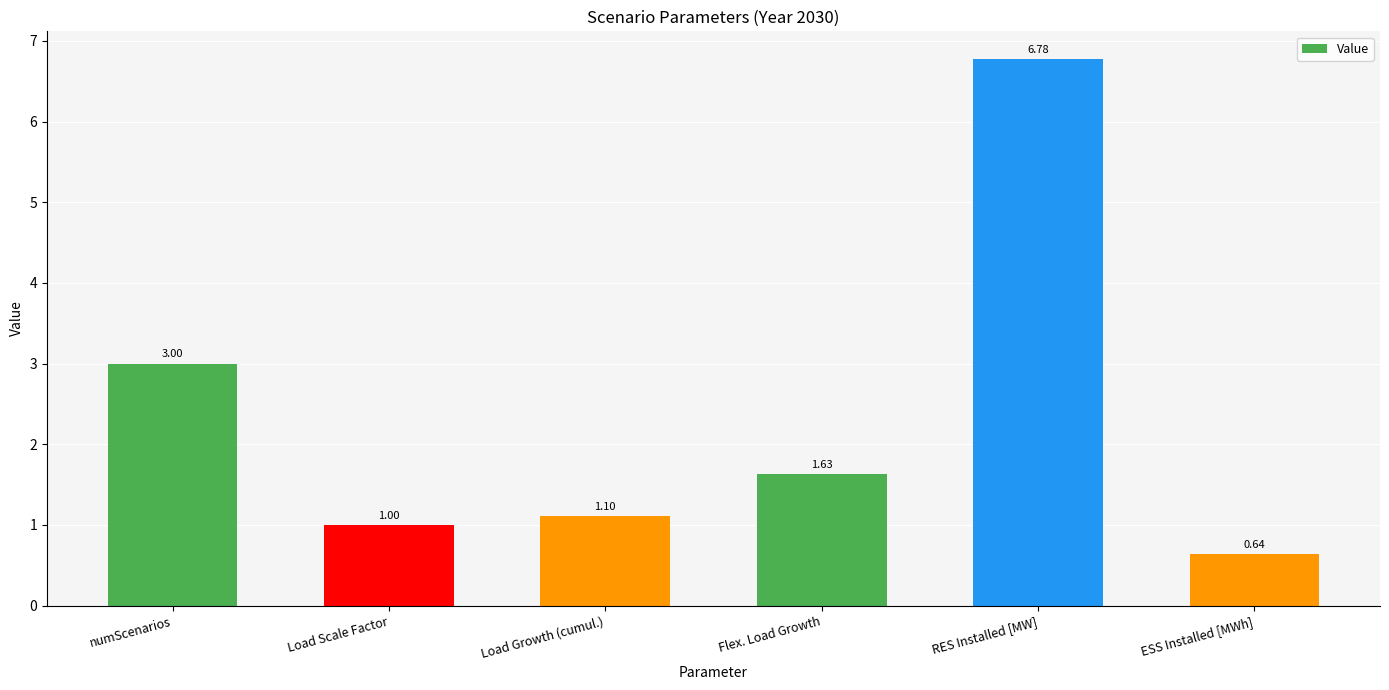

Is it true that the value at Load Growth (cumul.) is 0.5?

False